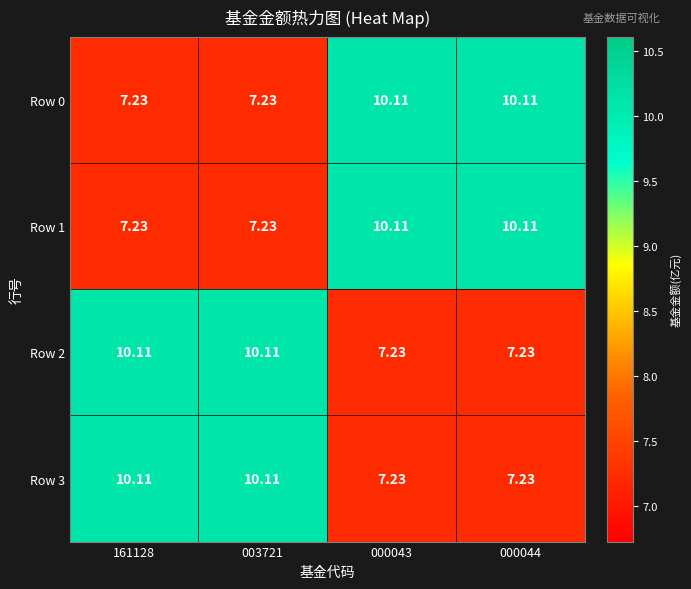

Which series has the largest total across all categories?

Row 0